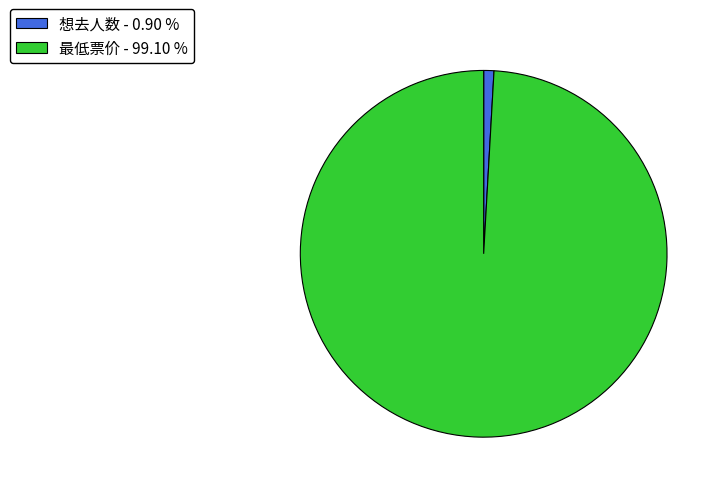

Which category has the biggest portion of the pie?

最低票价